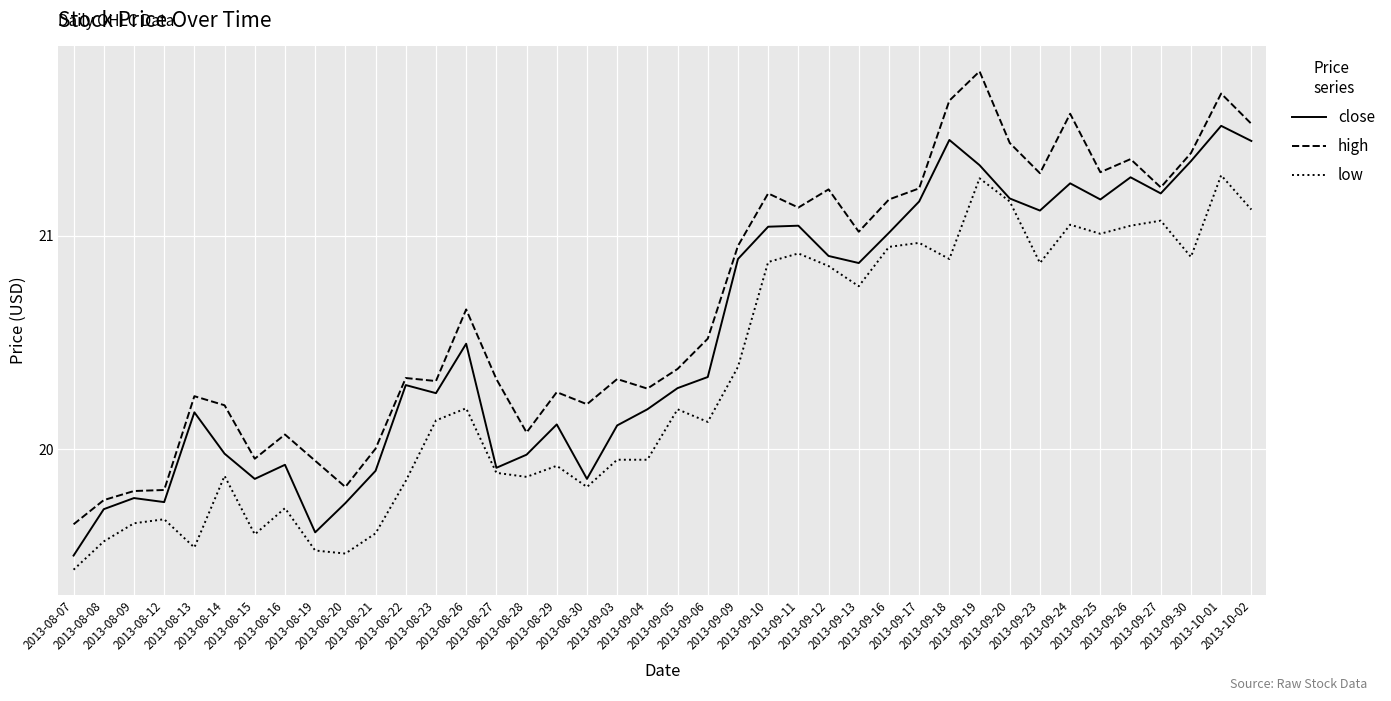

At 2013-09-24, list the series in order from largest to smallest.

high, close, low